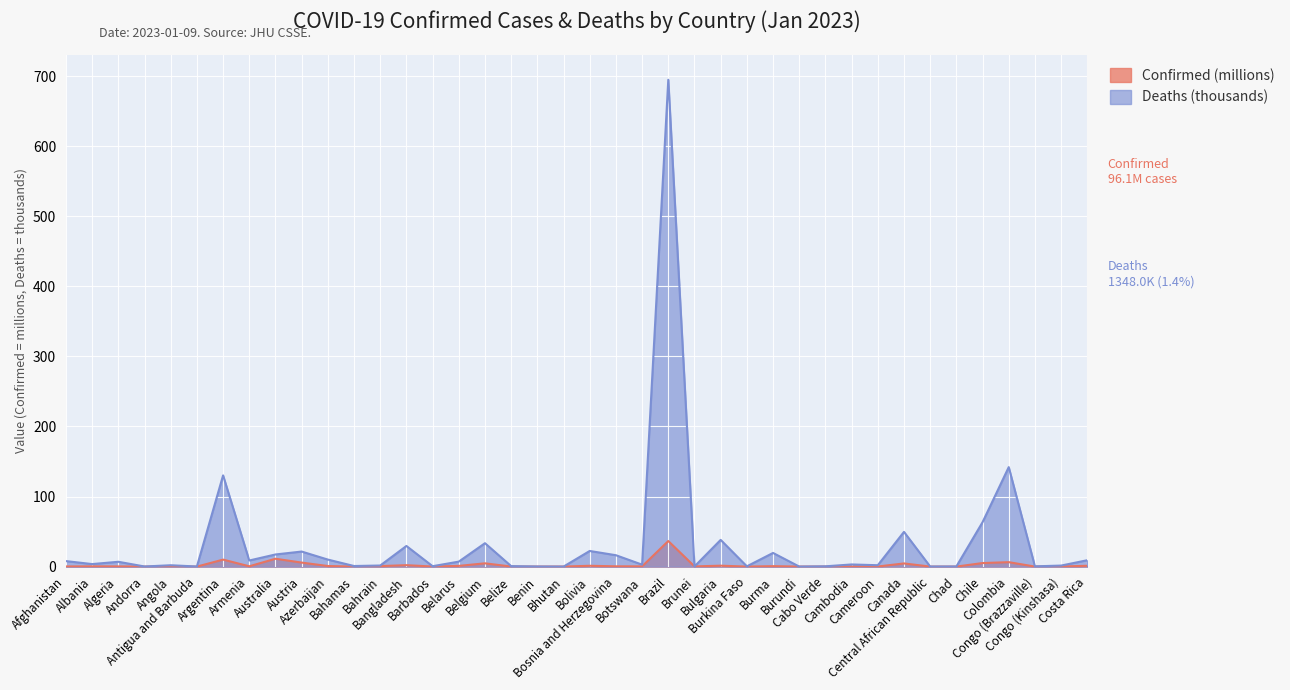

How many lines are shown in the chart?

2